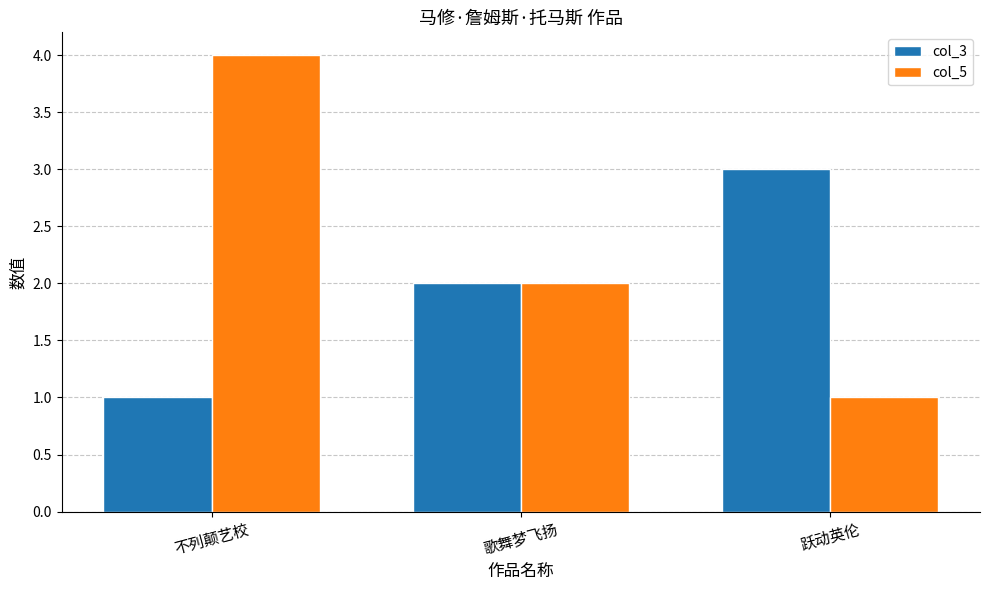

The value of col_3 at 不列颠艺校 is 2. True or false?

False